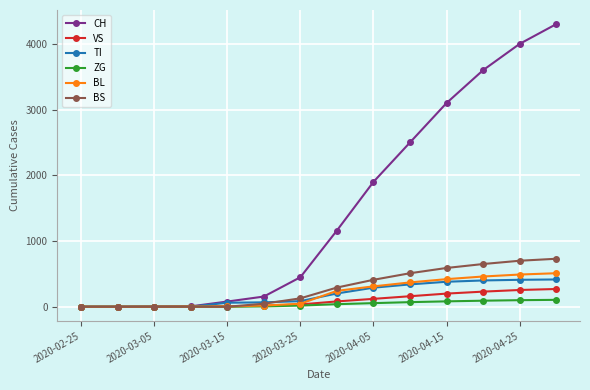

What is the maximum value shown in the chart?

4300